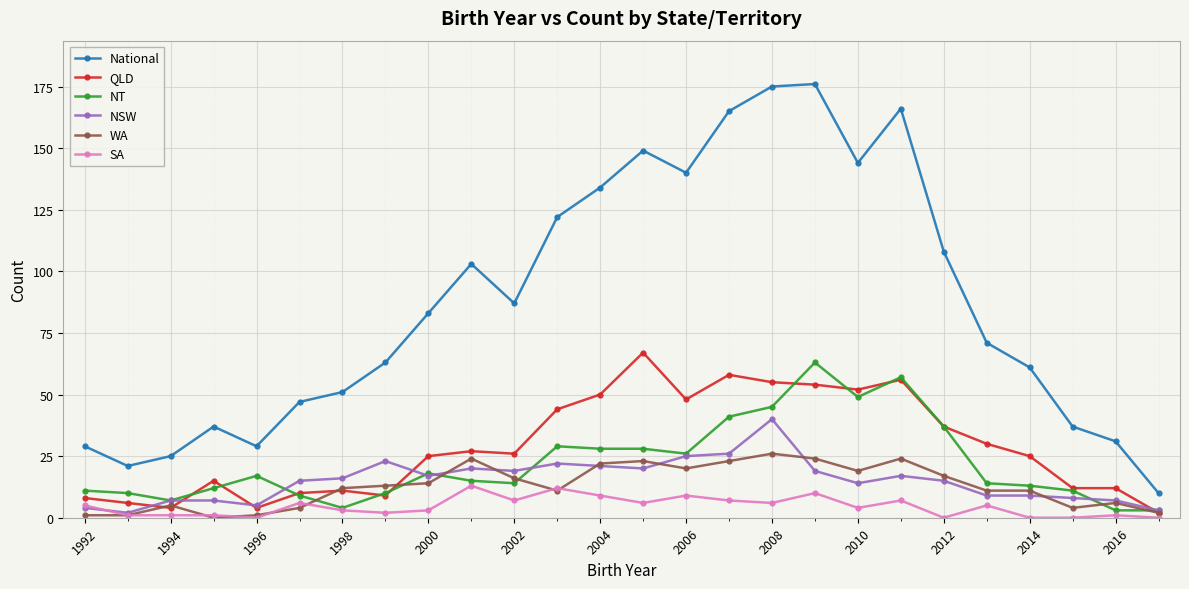

Which series has the widest spread of values?

National